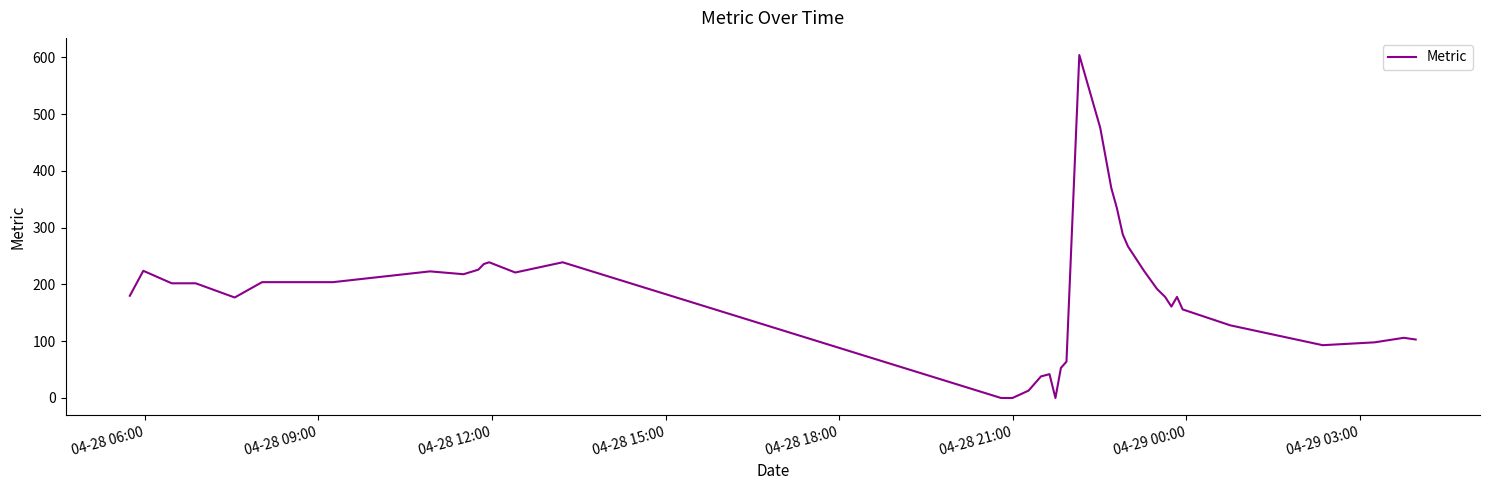

Reading left to right, transcribe all the data shown in this chart.

180	224	202	202	177	204	204	223	218	226	236	239	221	239	0	0	0	13	38	42	0	53	64	604	476	370	334	288	267	224	192	178	161	178	156	128	93	98	106	103